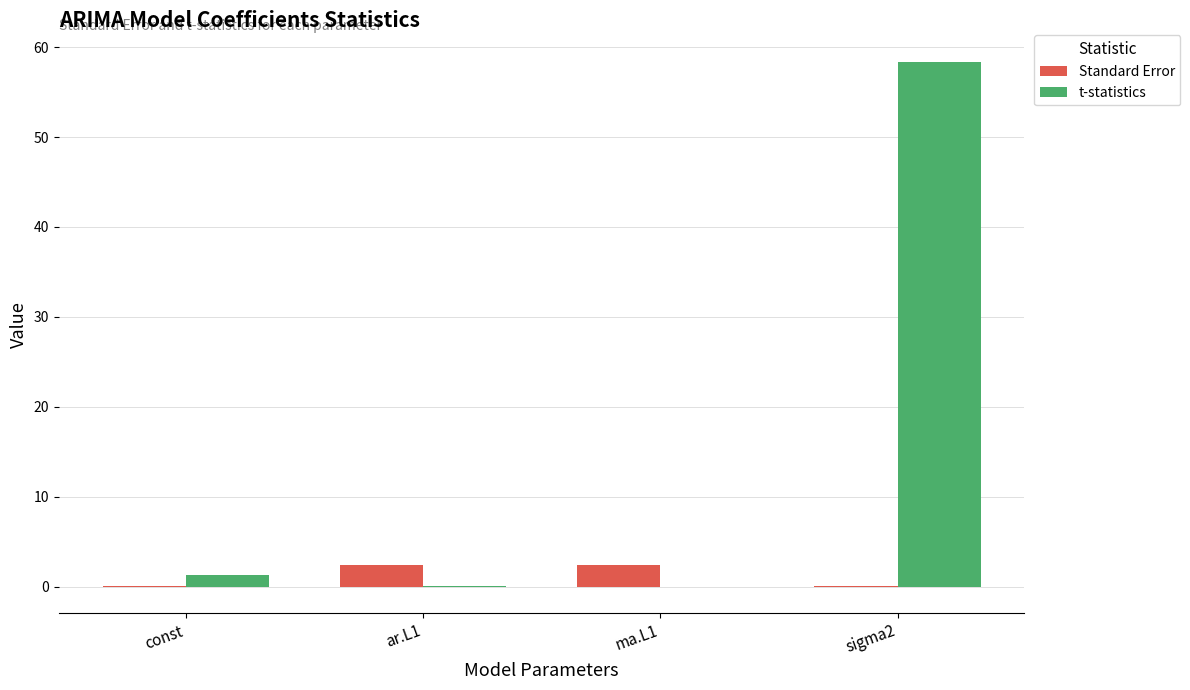

What is the spread (max minus min) of values at ma.L1?

2.5